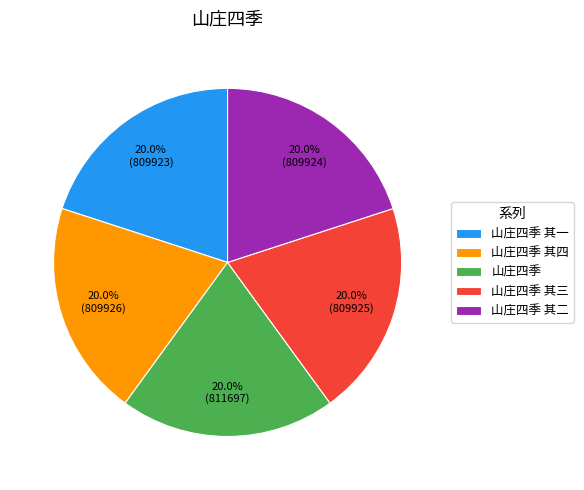

To the nearest percent, what is the average slice percentage?

20%